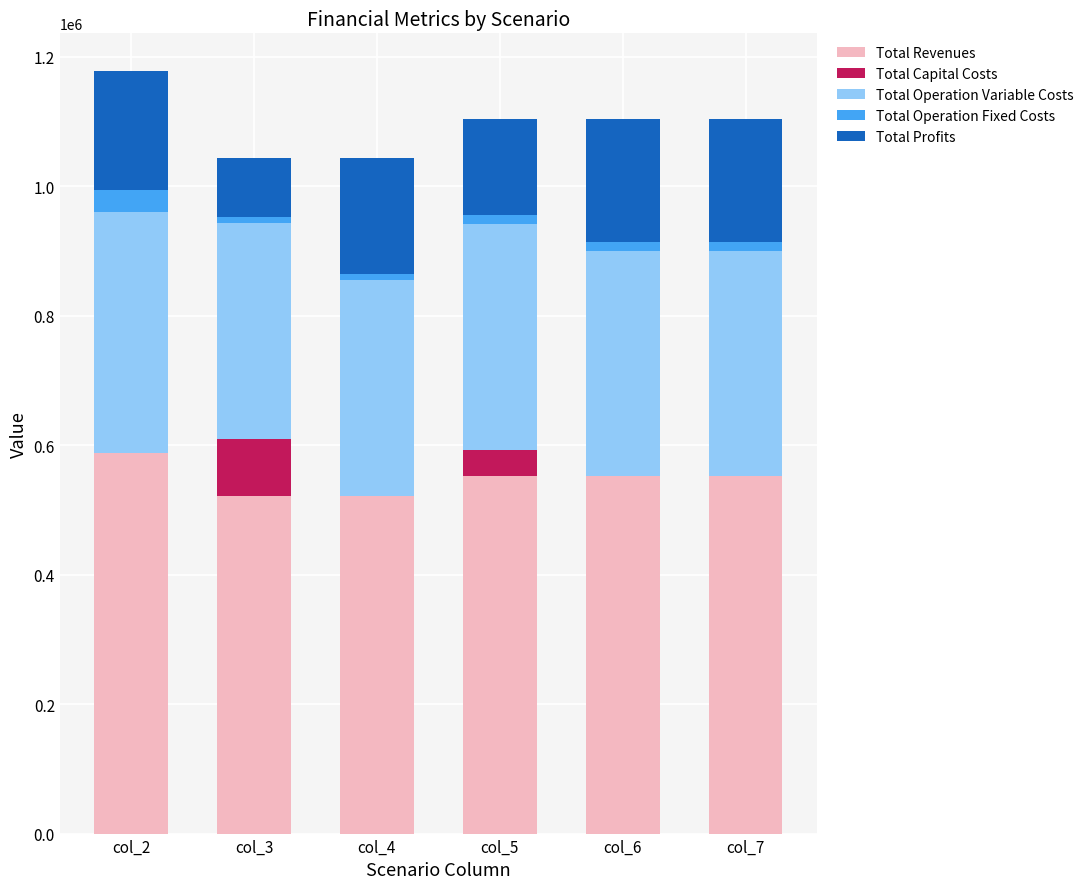

What is the maximum value for Total Revenues?

588836.1